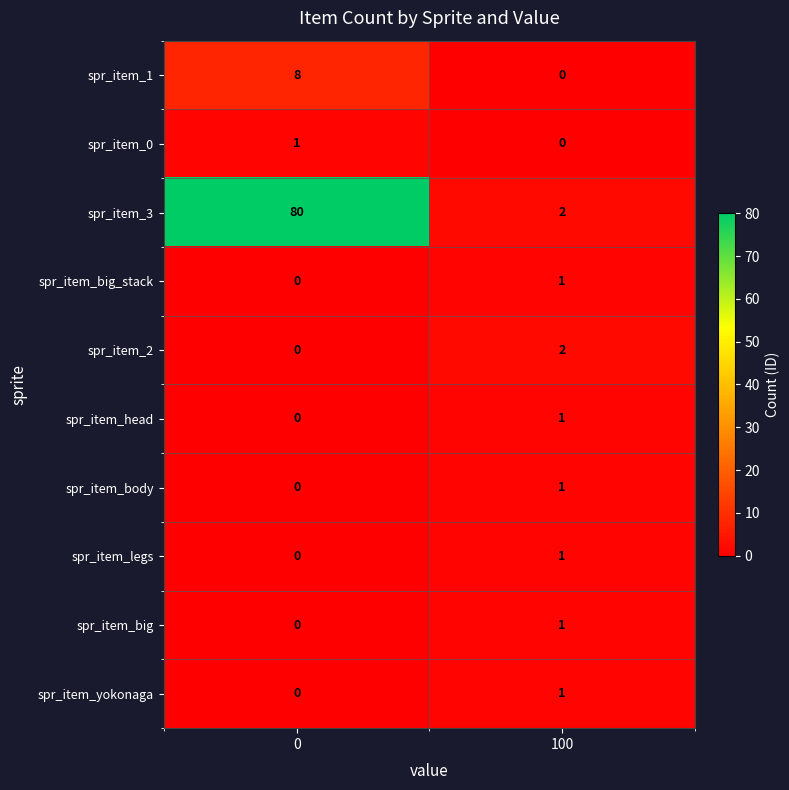

What is the total value across all series at 100?

10